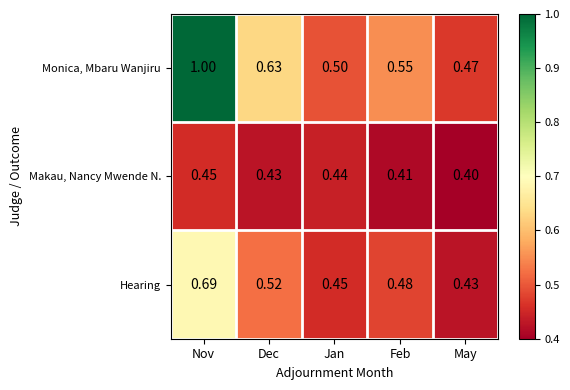

At which category is the sum across all series the highest?

Nov